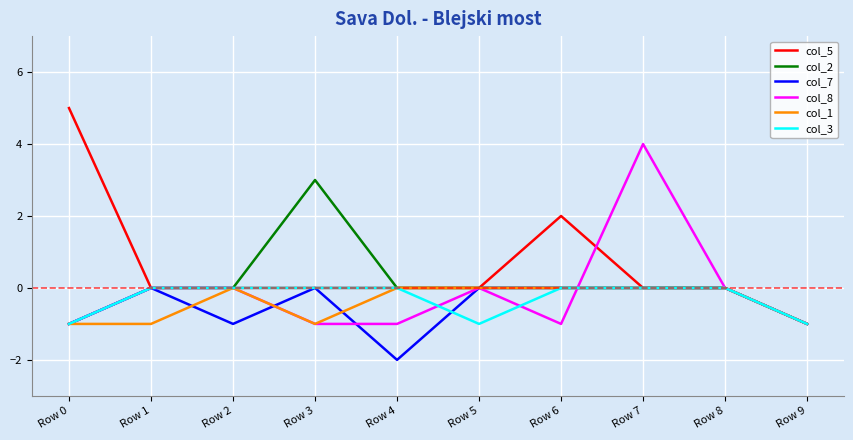

Count the number of data series in this chart.

6